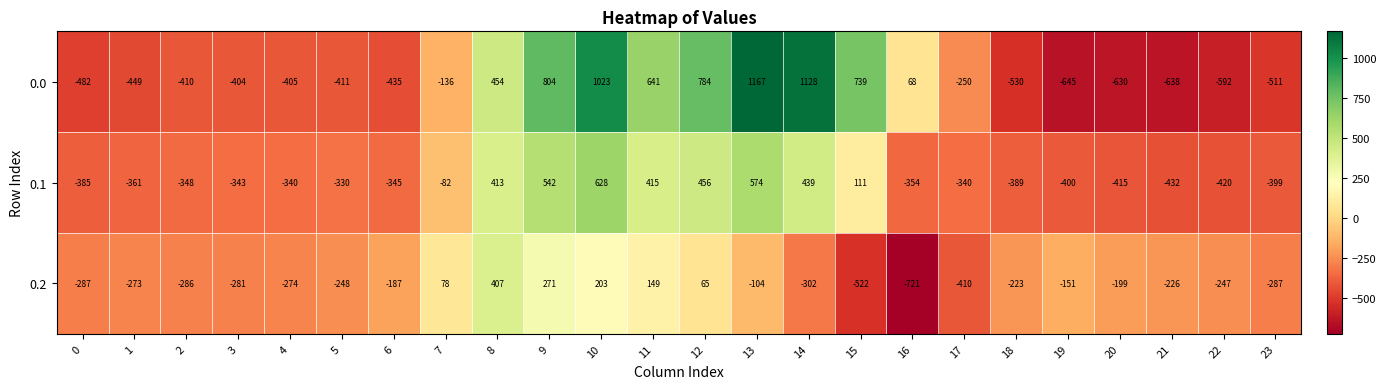

At which category does the chart reach its minimum across all series?

16